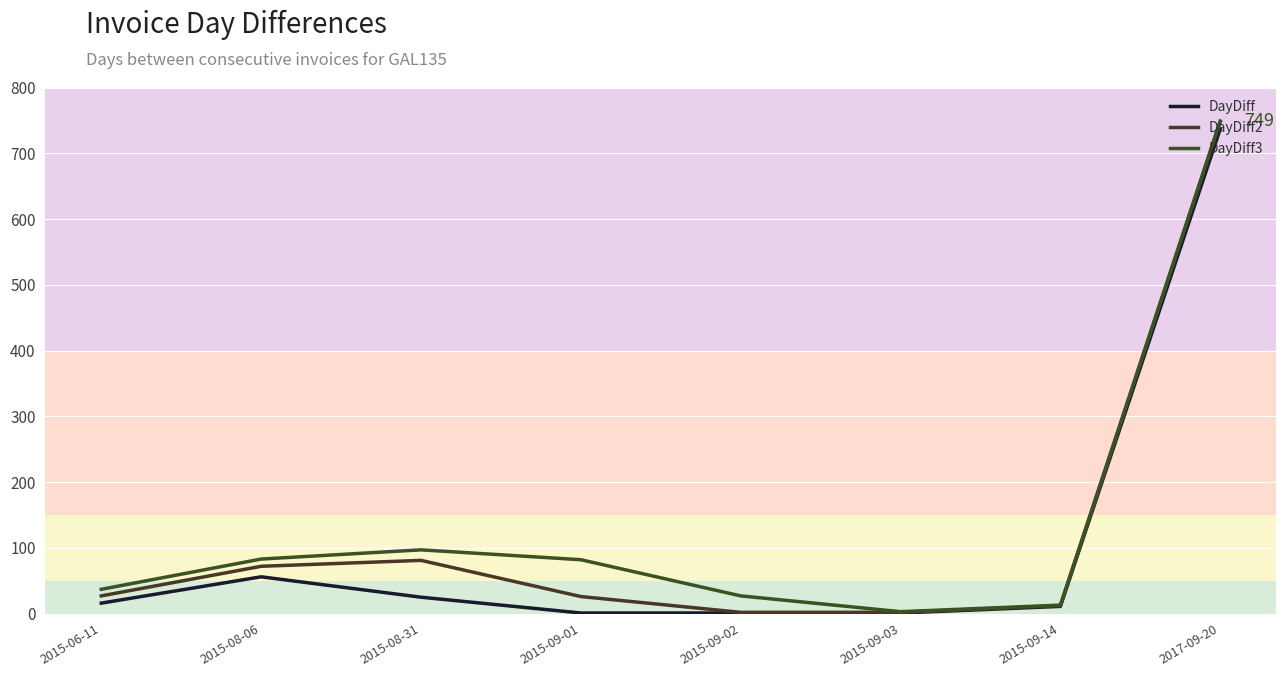

What is the lowest value of the DayDiff3 series?

3